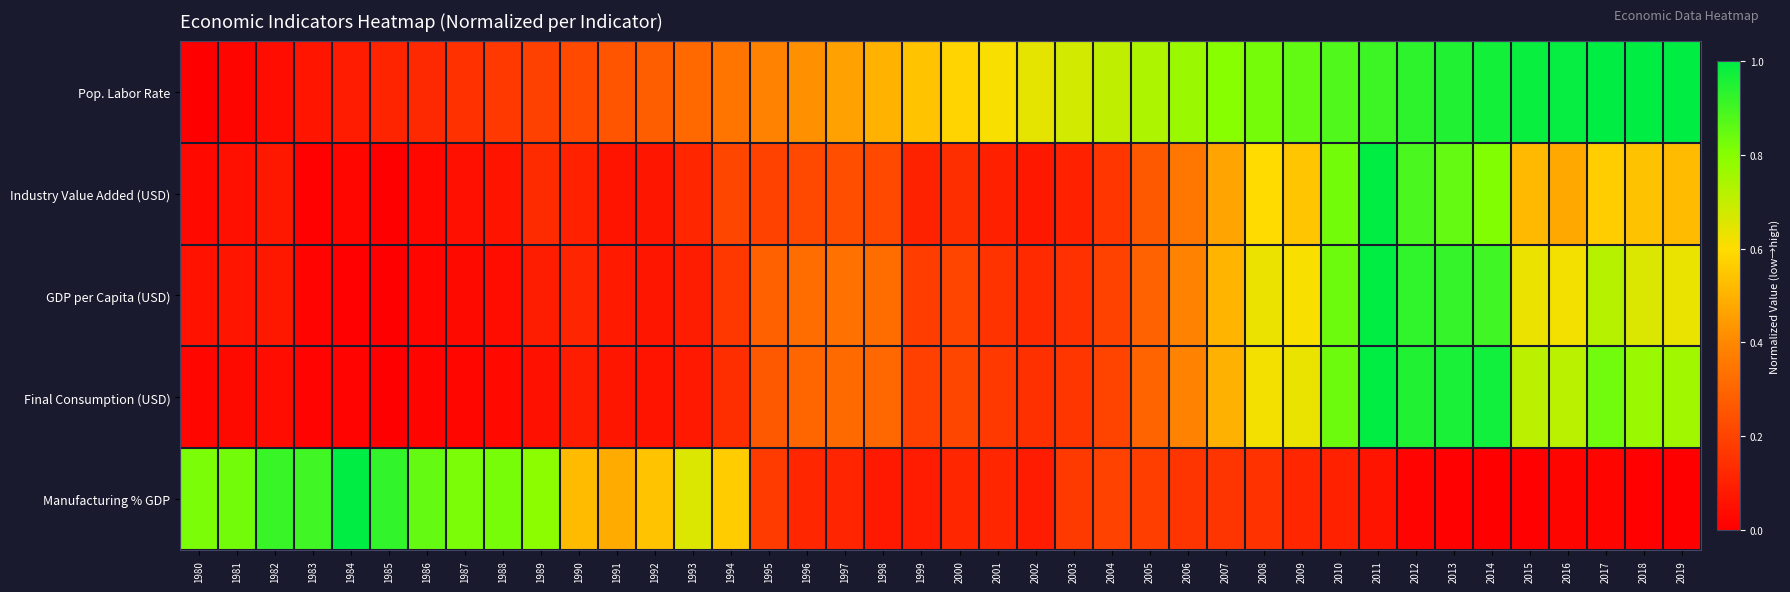

Between 2002 and 1985, which is larger?

2002